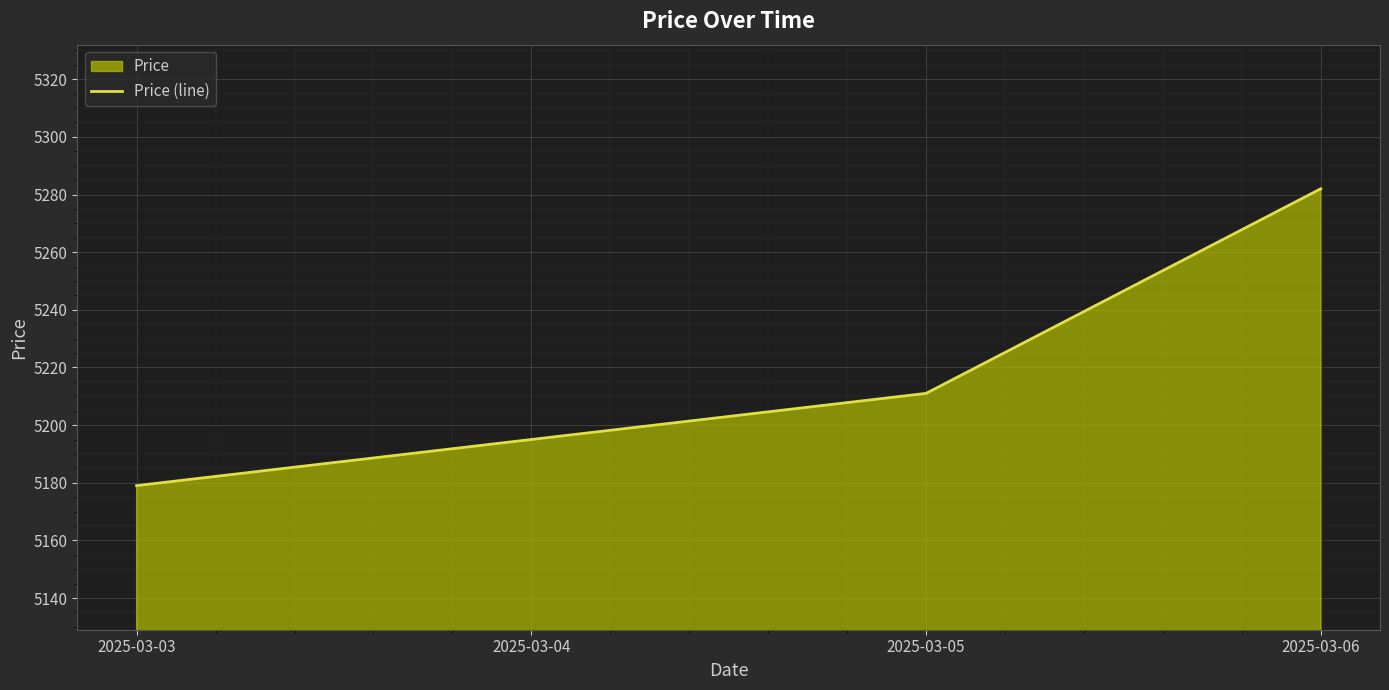

The chart shows a value of 9248 at 2025-03-05. True or false?

False